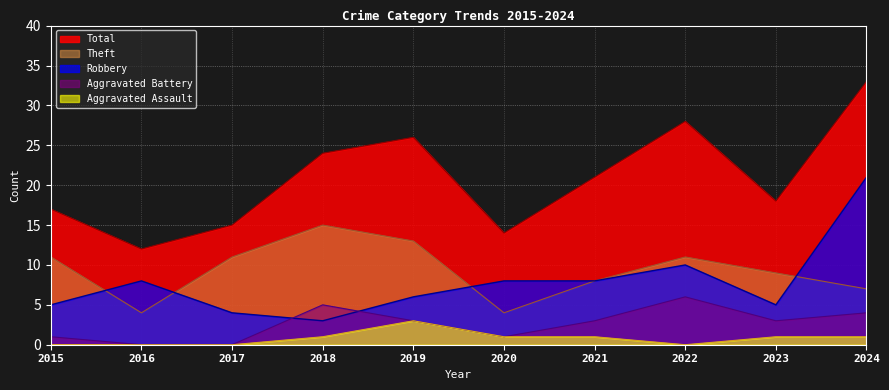

Where is the first local maximum for Total?

2019